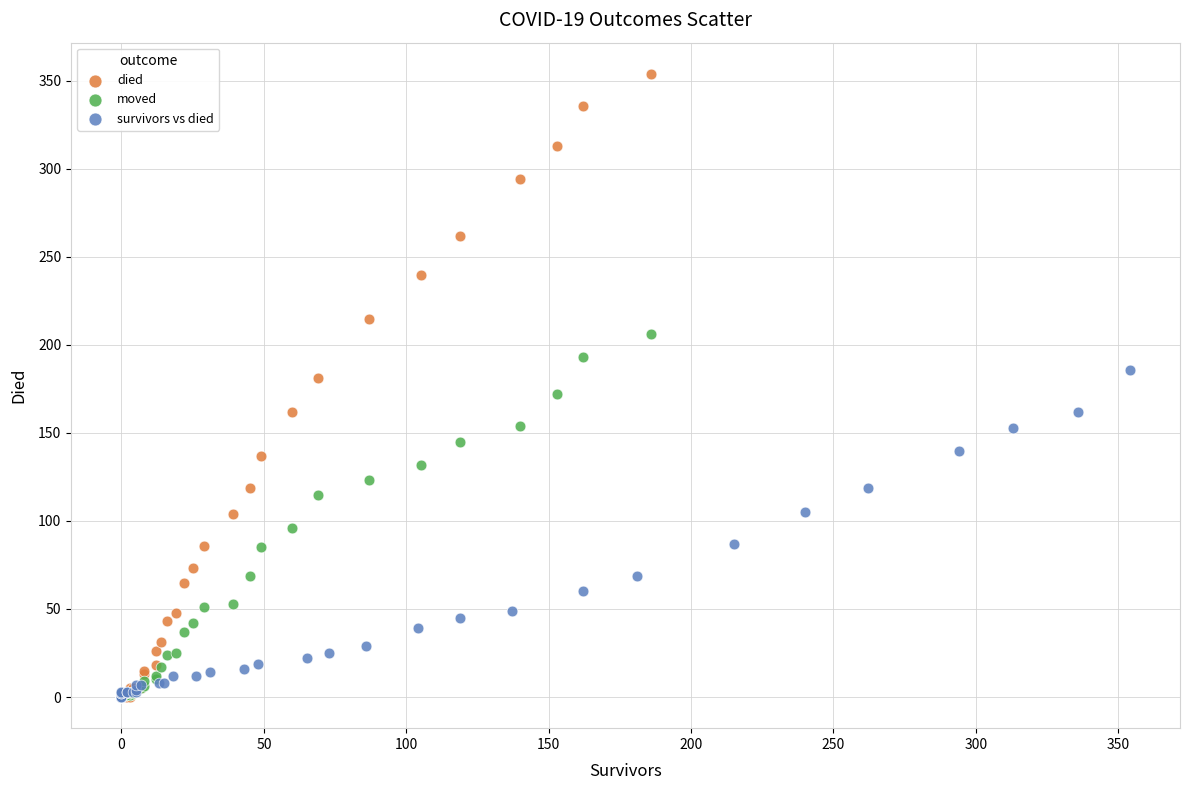

Which series has the widest spread of Y values?

died